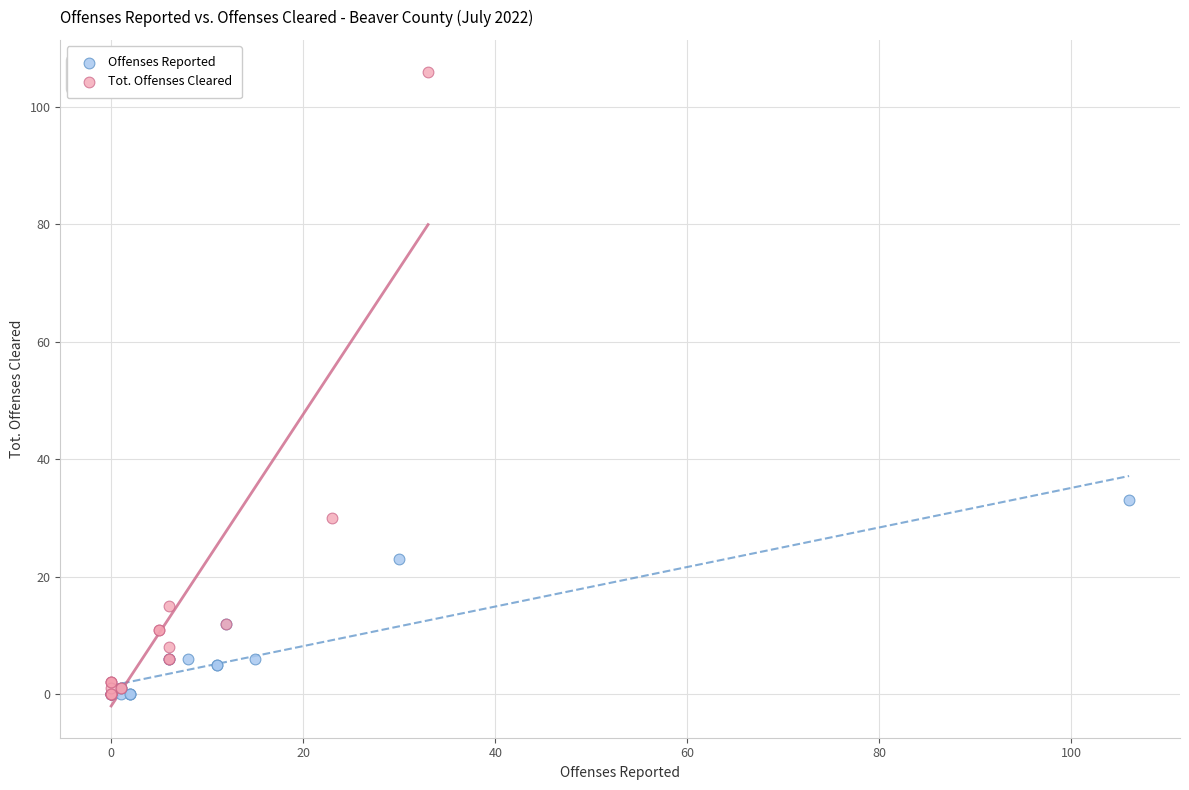

What are all the series names shown in the legend?

Offenses Reported, Tot. Offenses Cleared